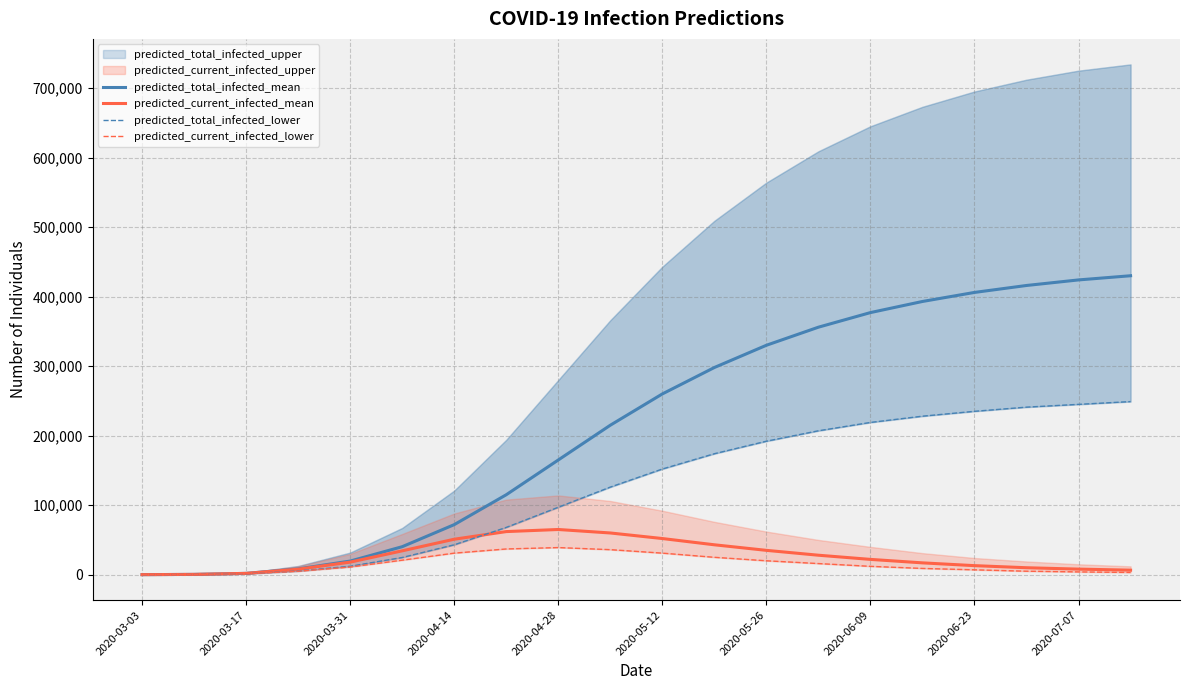

What is the highest value of the predicted_total_infected_mean series?

430000